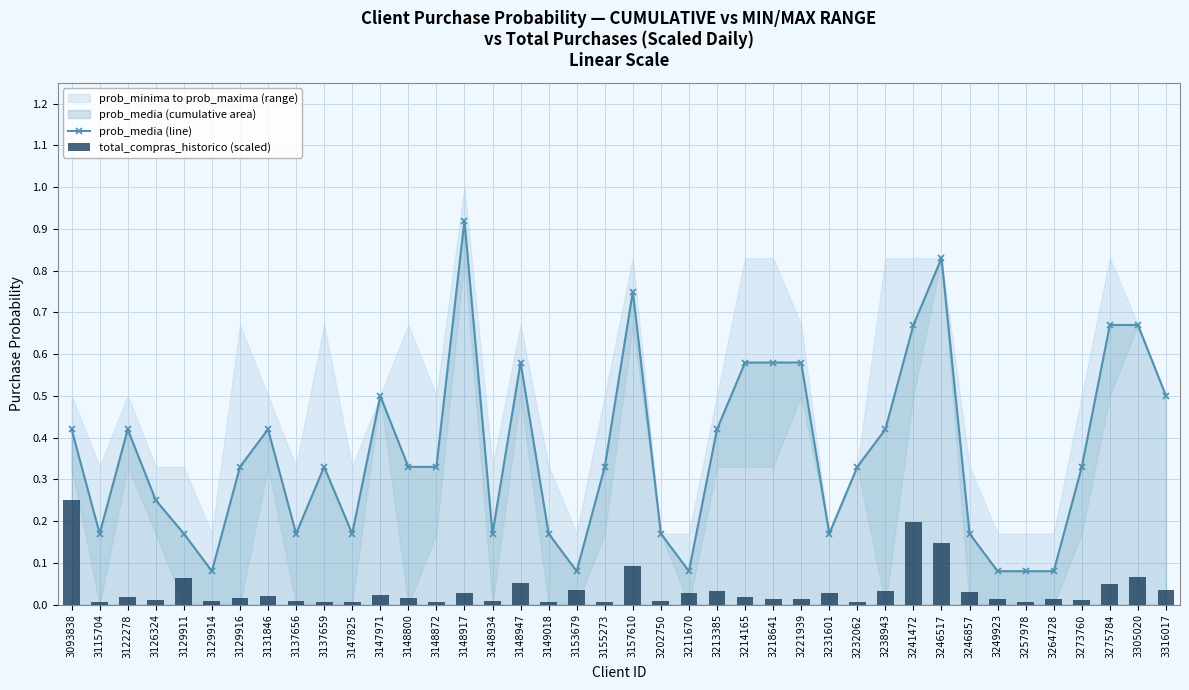

What is the sum of all total_compras_historico (scaled) values?

1.4